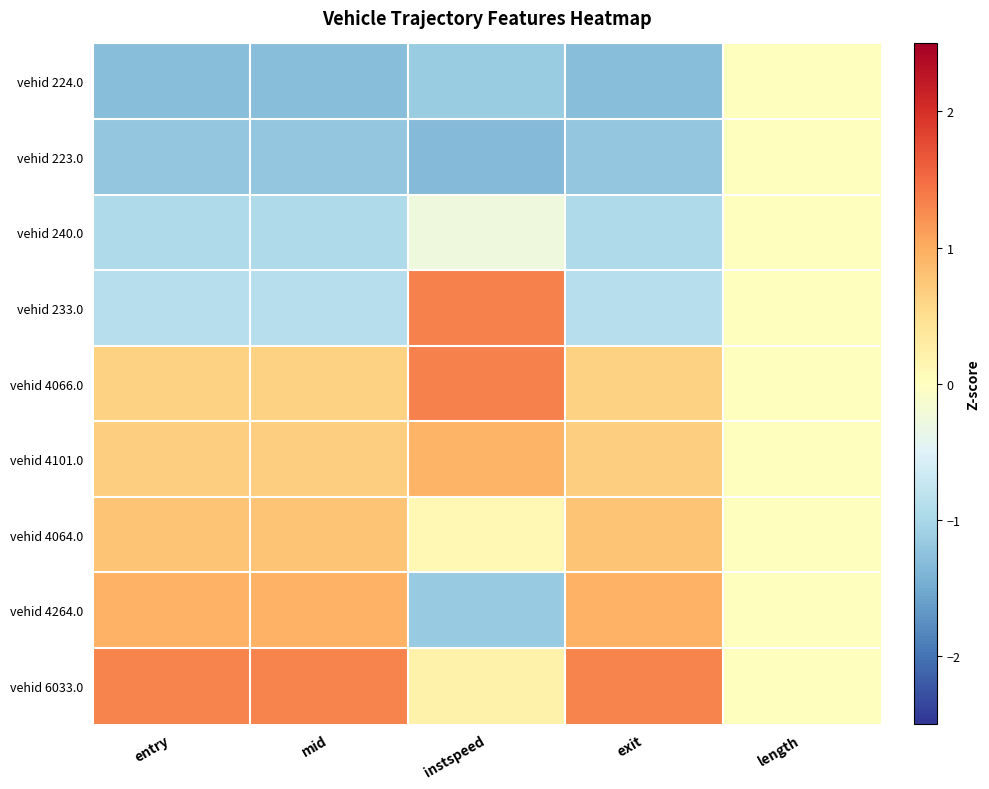

What is the difference between the highest and lowest values at instspeed?

2.7